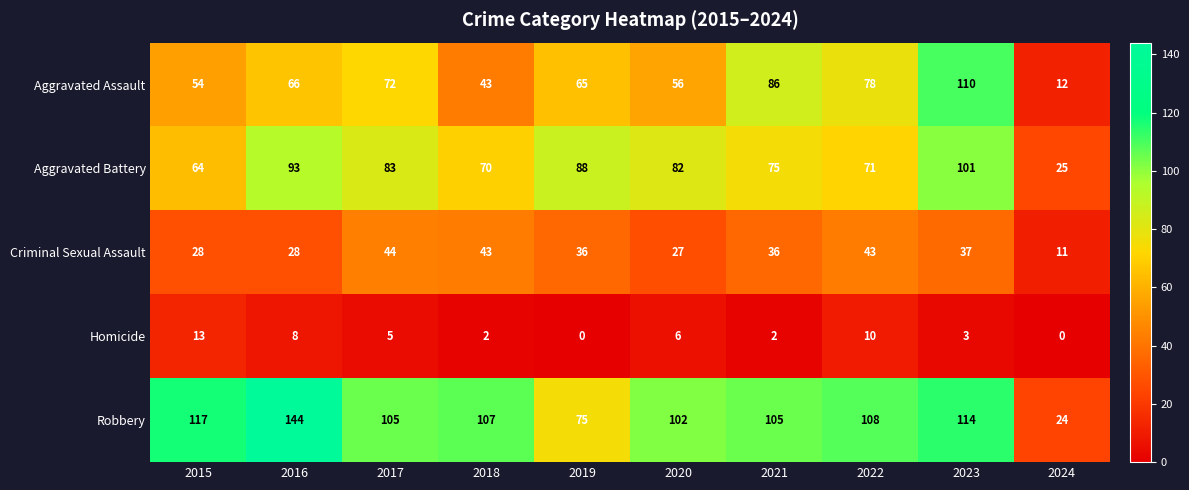

Between 2015 and 2021, which series saw the biggest shift?

Aggravated Assault